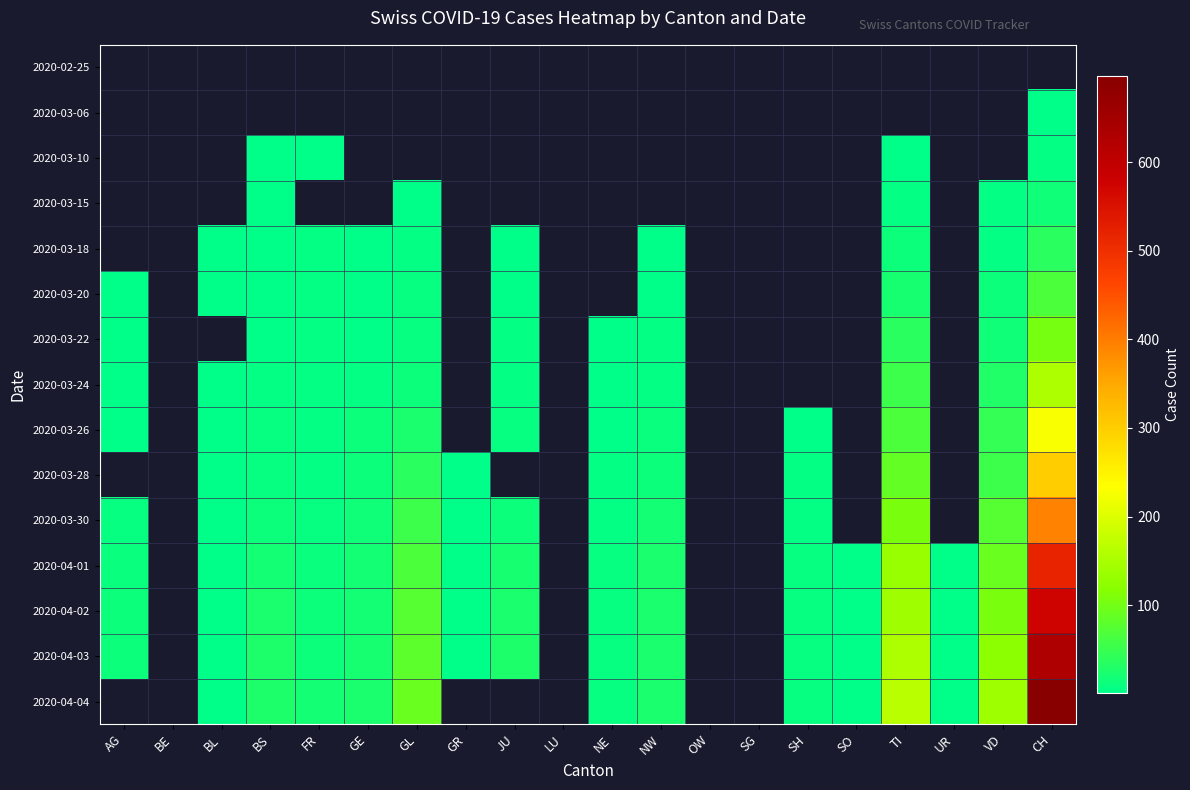

True or false: 2020-03-18 has a value of 14.0 at TI.

True